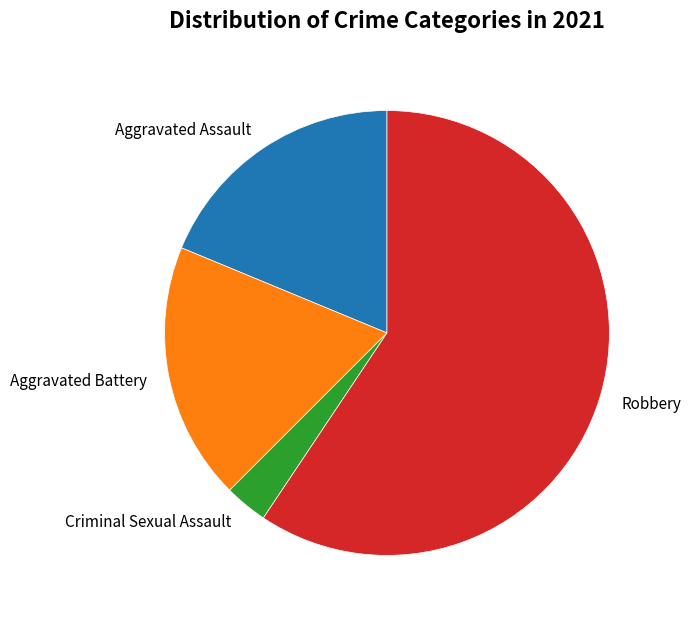

Is Robbery the majority of the pie?

Yes